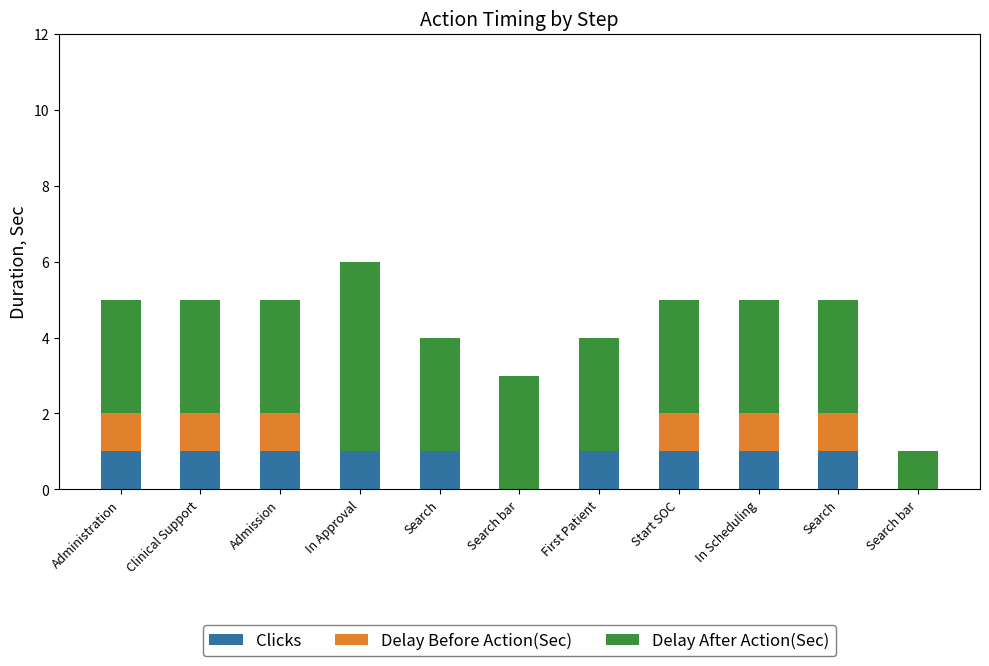

How many distinct data groups are displayed?

3